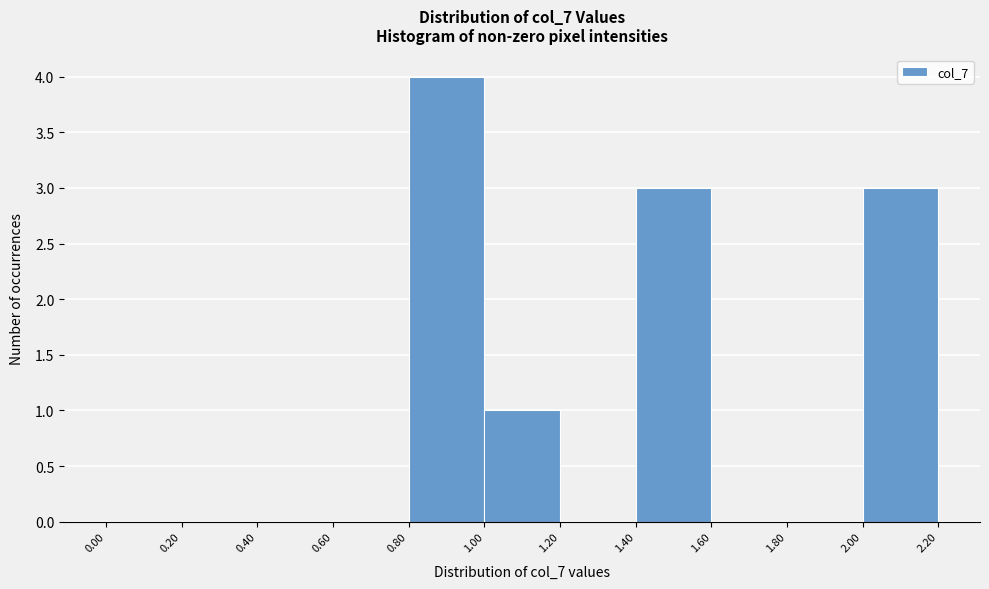

Which range on the x-axis has the tallest bar?

0.80 to 1.00